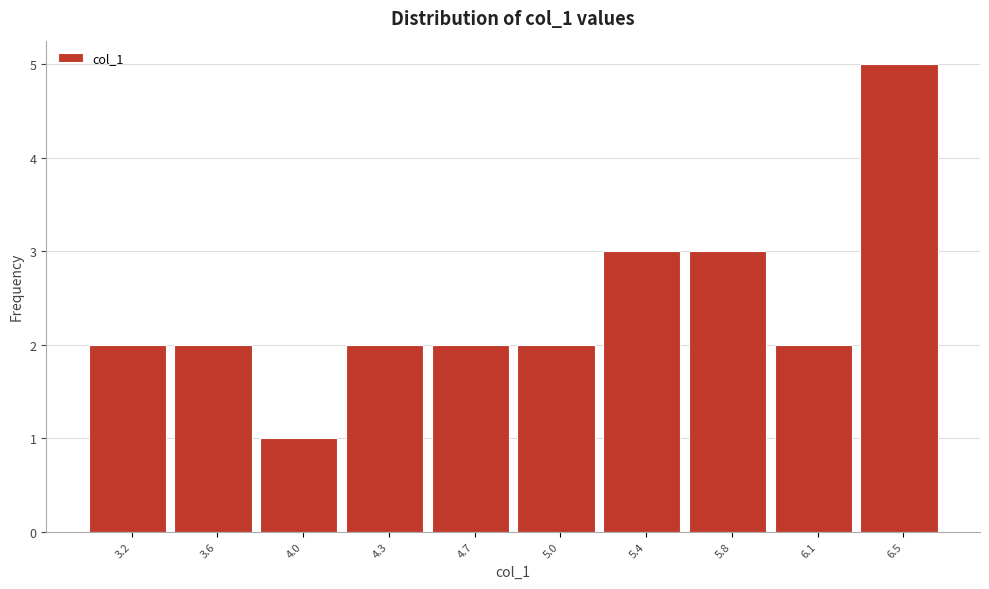

Reading left to right, what are all the values shown in this chart?

3.2=2	3.6=2	4.0=1	4.3=2	4.7=2	5.0=2	5.4=3	5.8=3	6.1=2	6.5=5